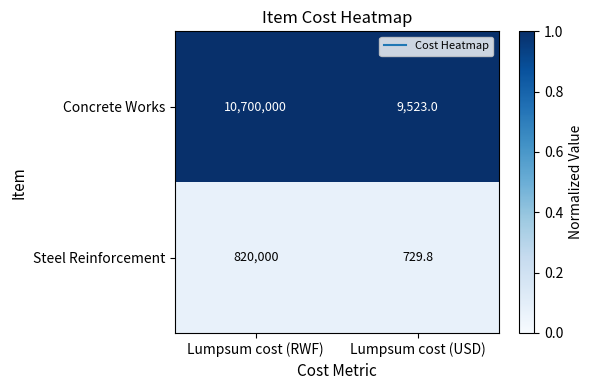

Reading left to right, transcribe all the data shown in this chart.

Concrete Works: Lumpsum cost (RWF)=10700000.0	Lumpsum cost (USD)=9523.0
Steel Reinforcement: Lumpsum cost (RWF)=820000.0	Lumpsum cost (USD)=729.8